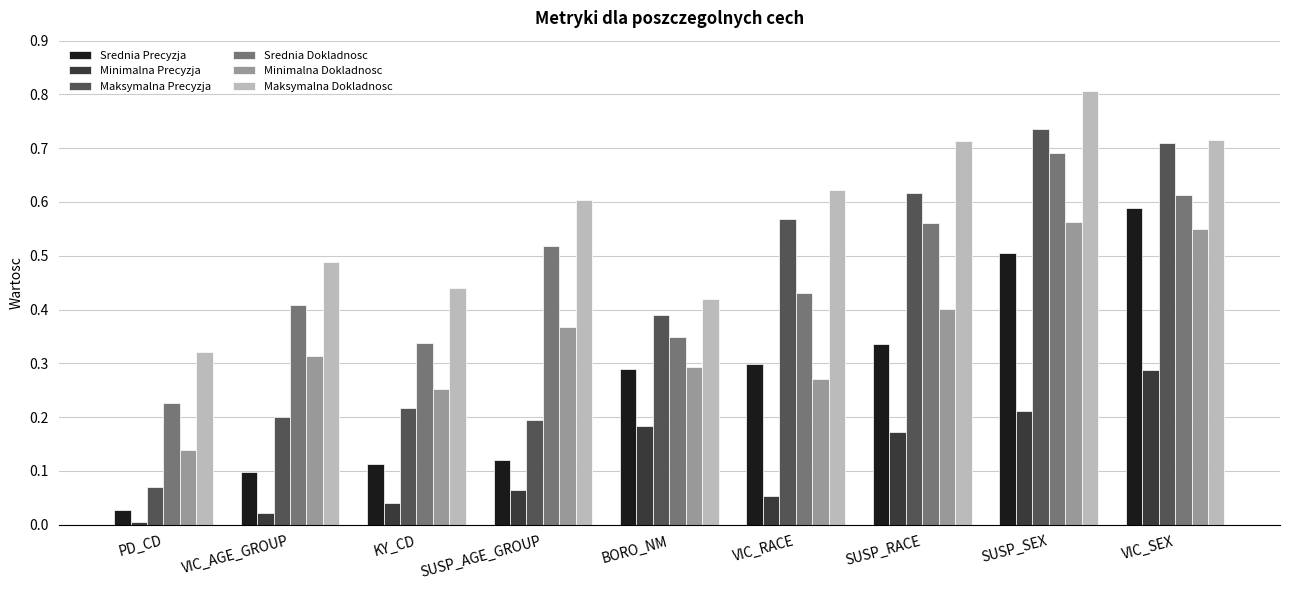

What is the total value across all series at SUSP_AGE_GROUP?

1.9